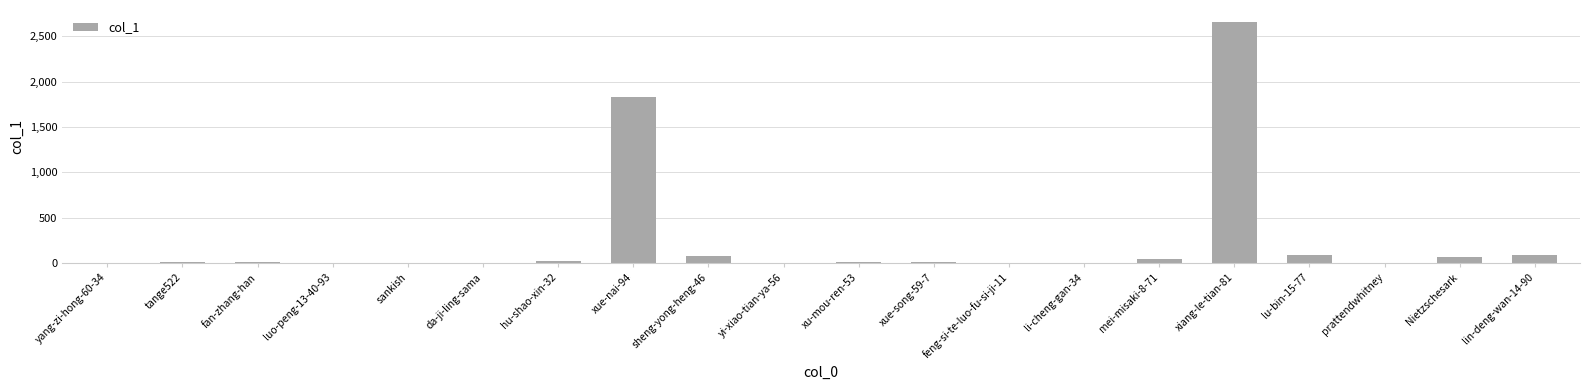

The value at sankish is -938. True or false?

False